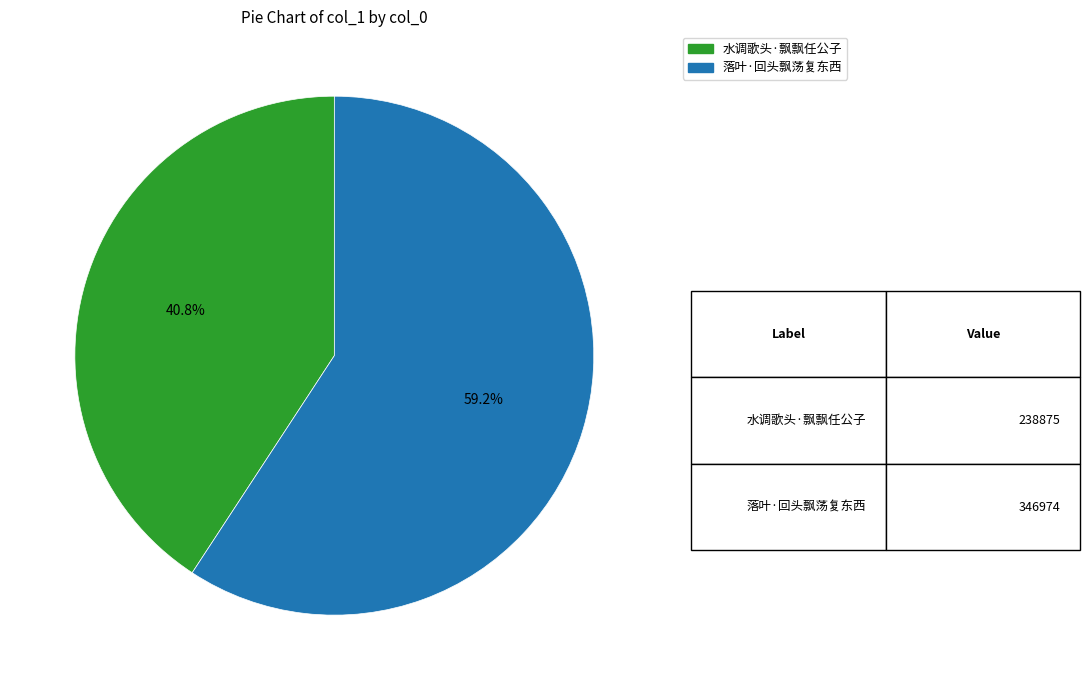

True or false: 落叶·回头飘荡复东西 accounts for 59% of the total.

True